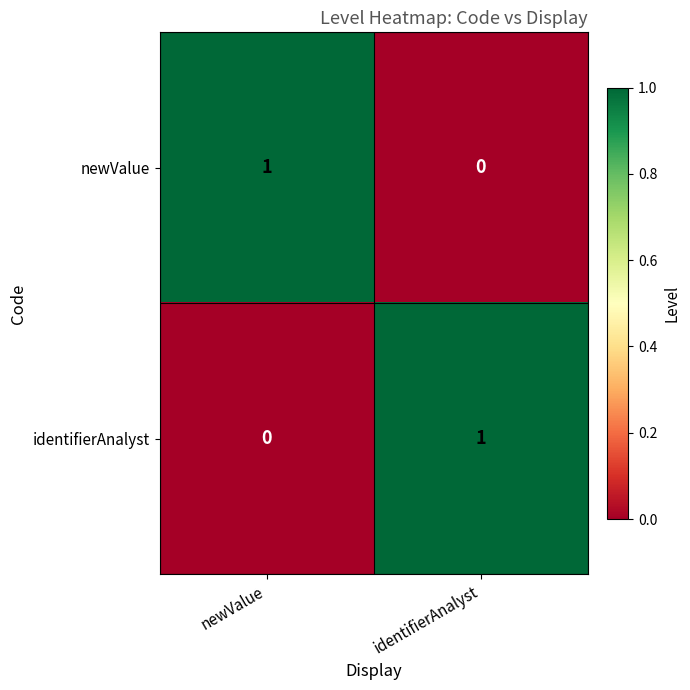

How many data points does each series have?

2